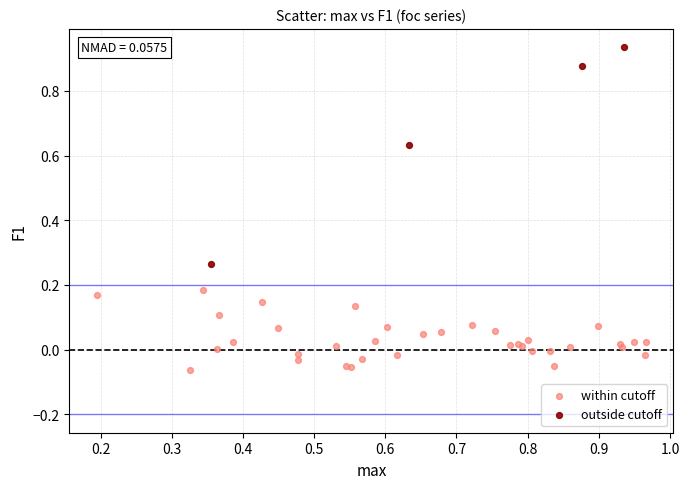

Which series has the widest spread of Y values?

outside cutoff